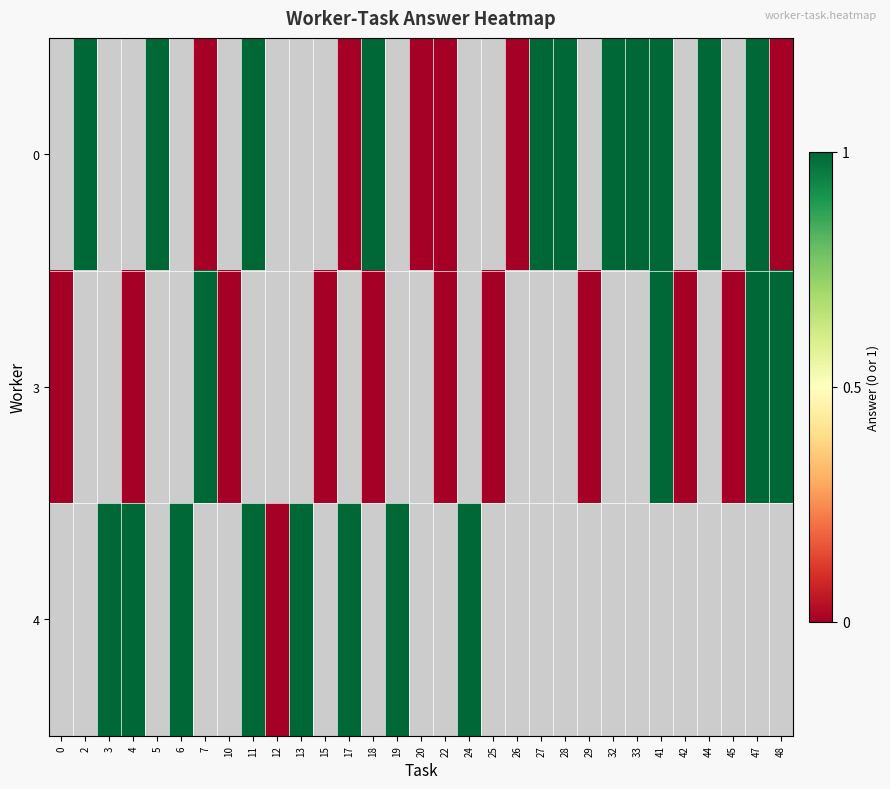

Rank the series by their maximum value, from lowest to highest.

0, 3, 4